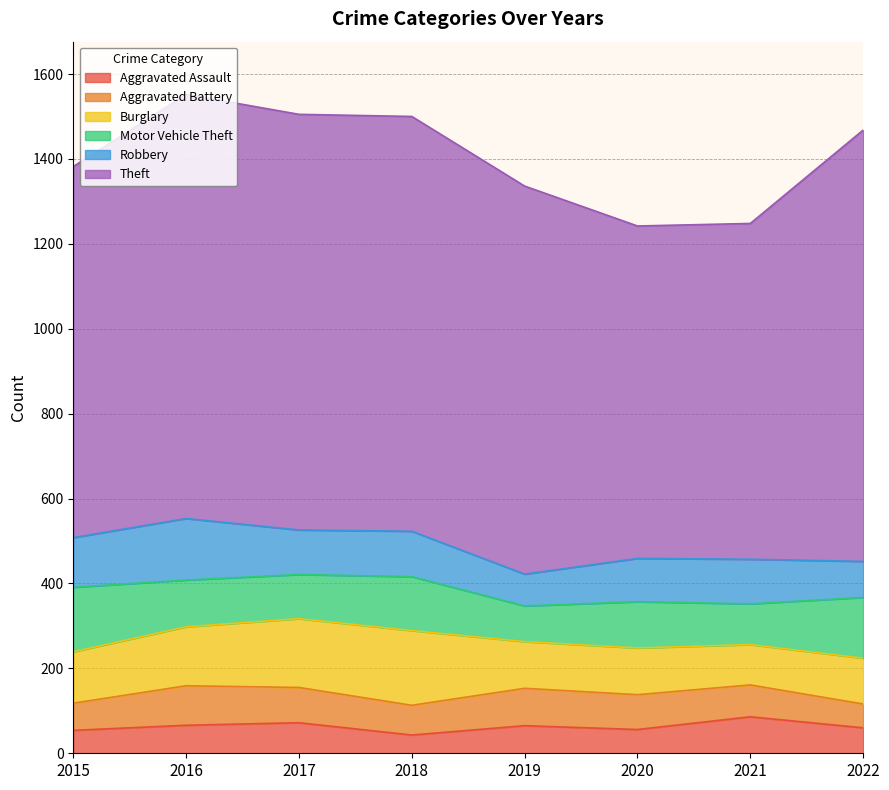

The value of Aggravated Battery at 2015 is 64. True or false?

True